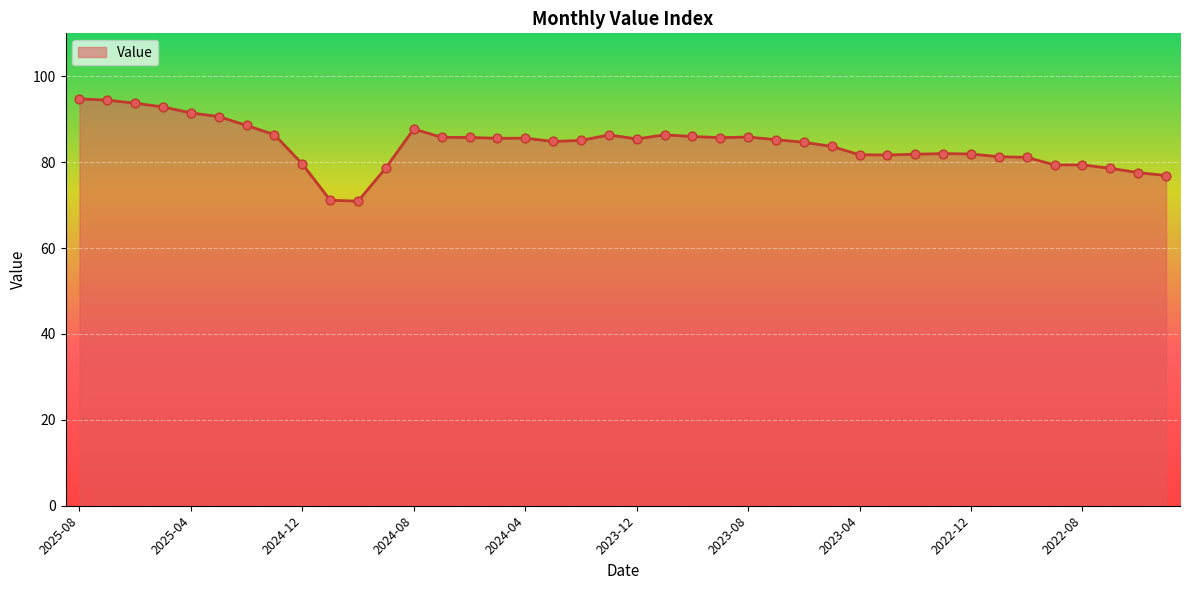

Which has a higher value, 2024-12 or 2023-04?

2023-04